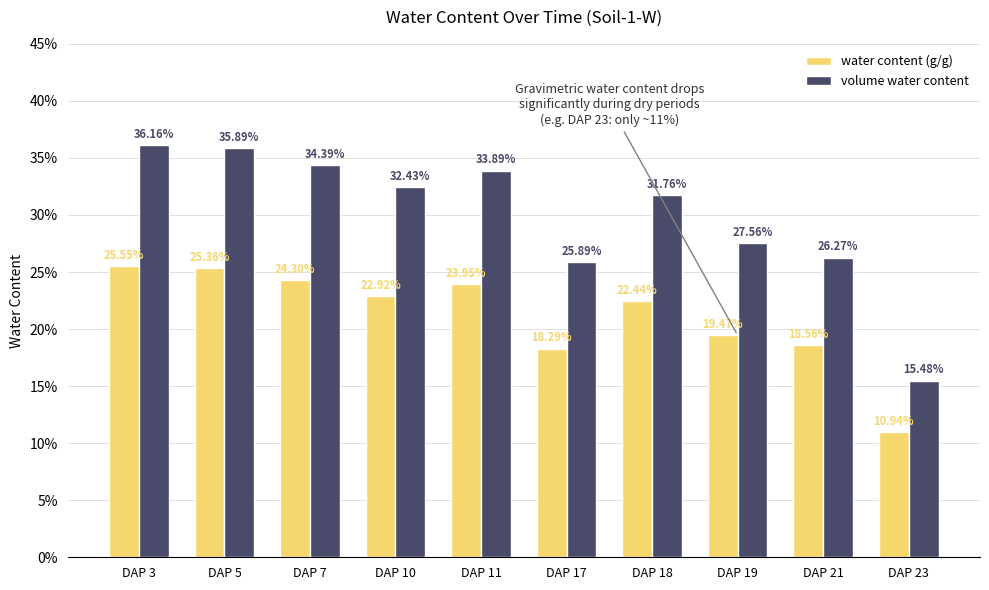

Which category has the lowest value across all series?

DAP 23